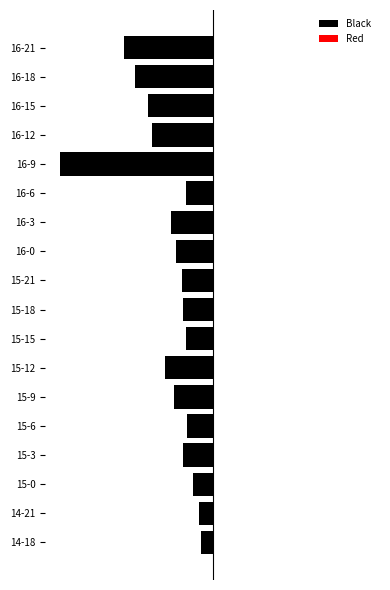

List the labels in order of Black value, smallest first.

16-9, 16-21, 16-18, 16-15, 16-12, 15-12, 16-3, 15-9, 16-0, 15-21, 15-18, 15-3, 16-6, 15-15, 15-6, 15-0, 14-21, 14-18